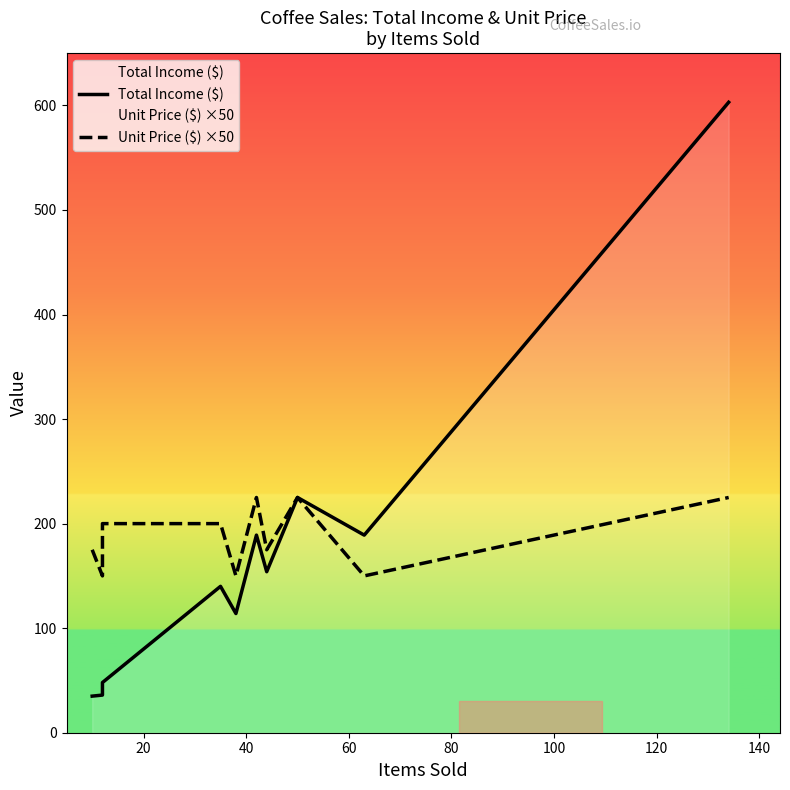

True or false: Unit Price ($) ×50 has a value of 103 at 20.

False